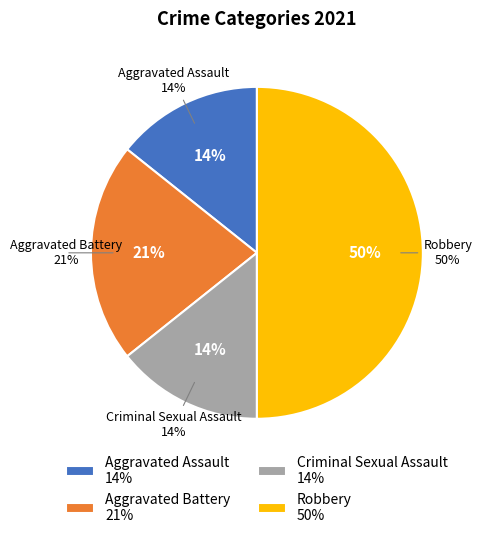

Is Criminal Sexual Assault the majority of the pie?

No